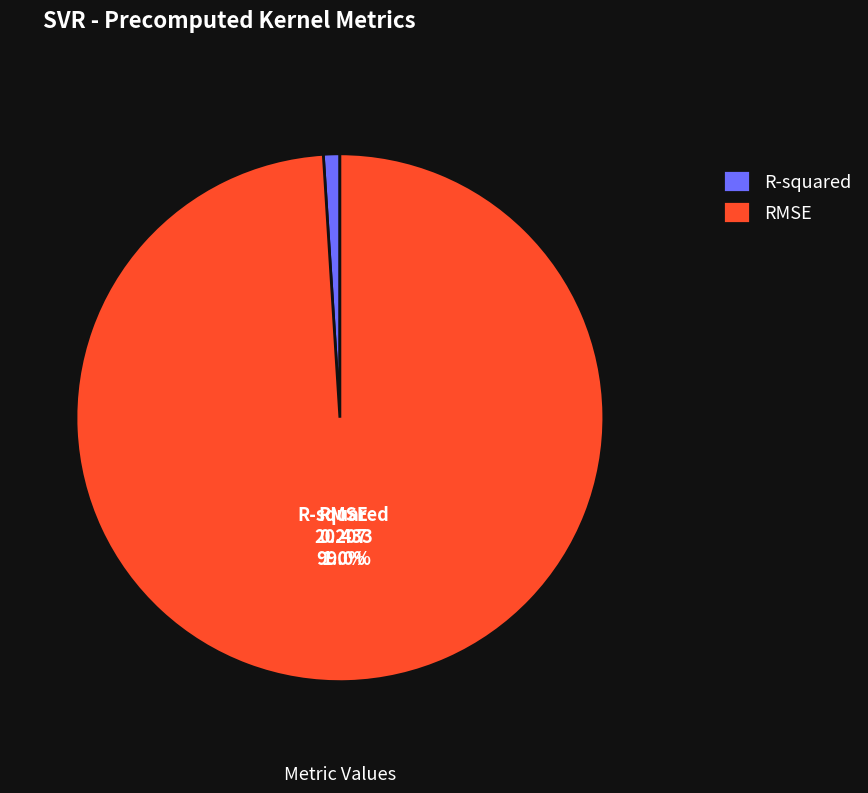

Which category has the smallest portion of the pie?

R-squared